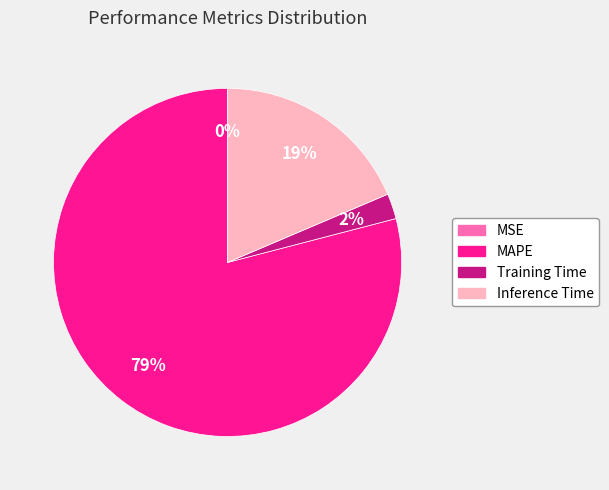

Which category has the biggest portion of the pie?

MAPE